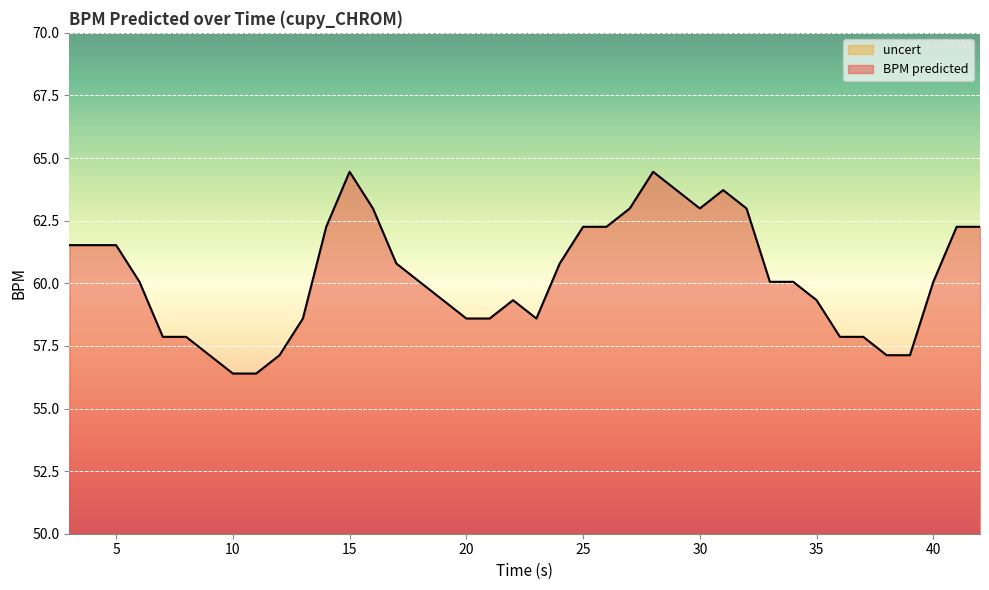

Is it true that the value at 35 is 39.9?

False